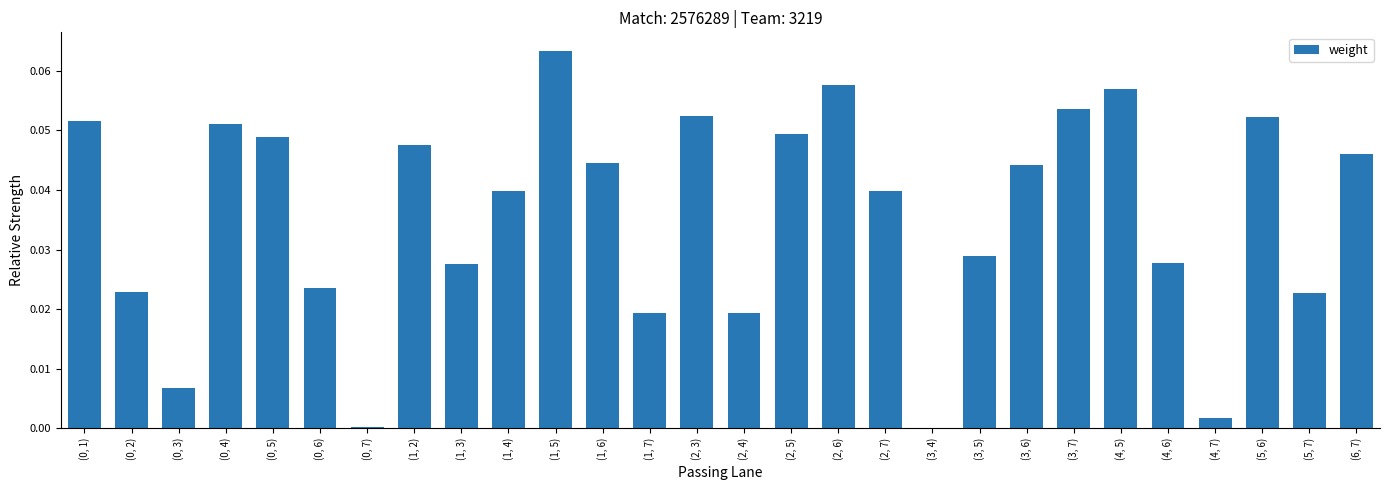

Which has a higher value, (1, 6) or (1, 5)?

(1, 5)